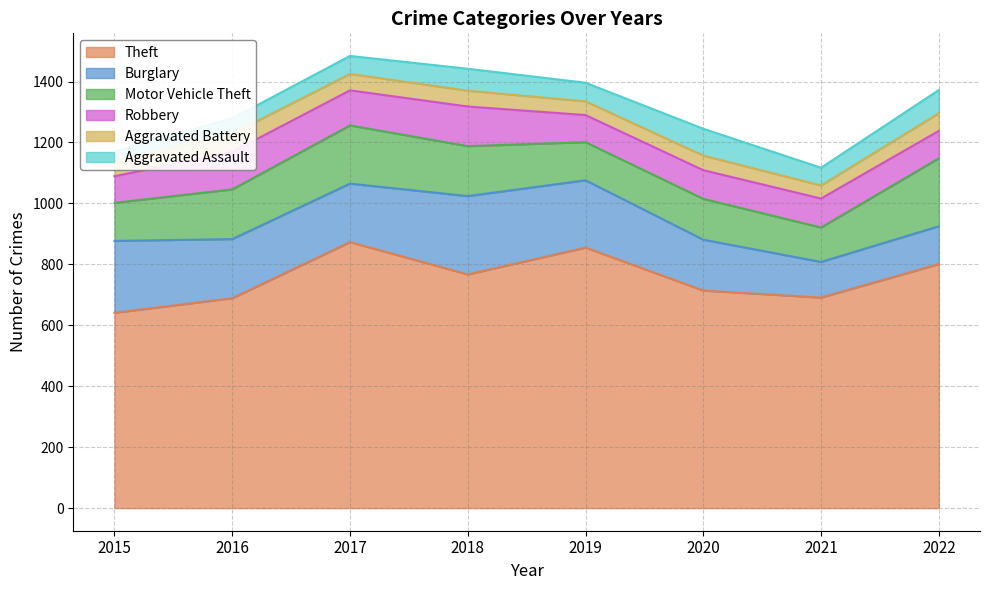

Count the number of categories in the chart.

8